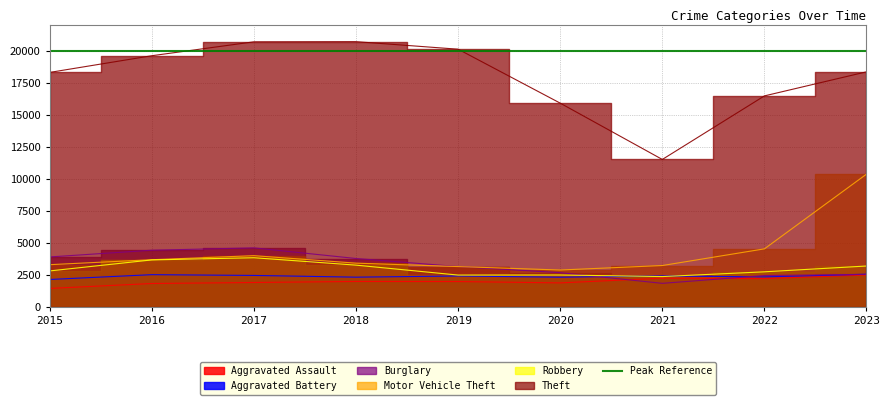

What is the average value of the Burglary series?

3262